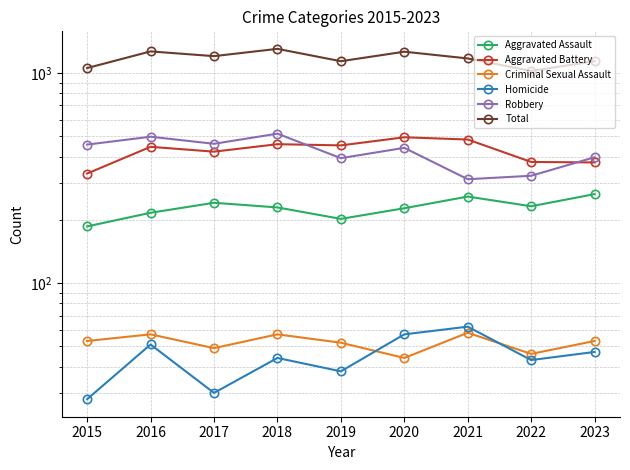

Is the value of Criminal Sexual Assault at 2020 greater than the value of Aggravated Assault at 2017?

No